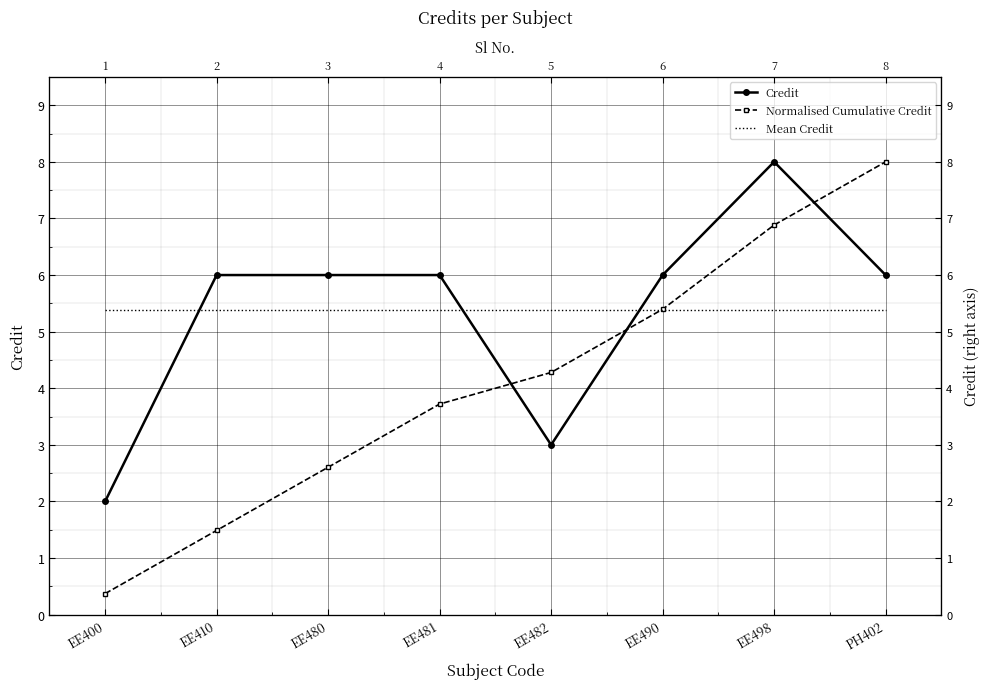

What is the label of the 6th point from the right?

EE480